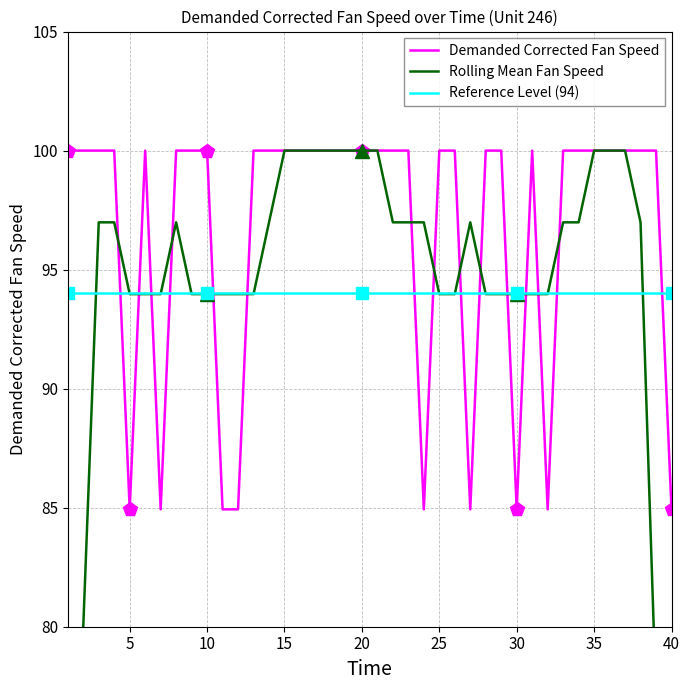

How many lines are shown in the chart?

3